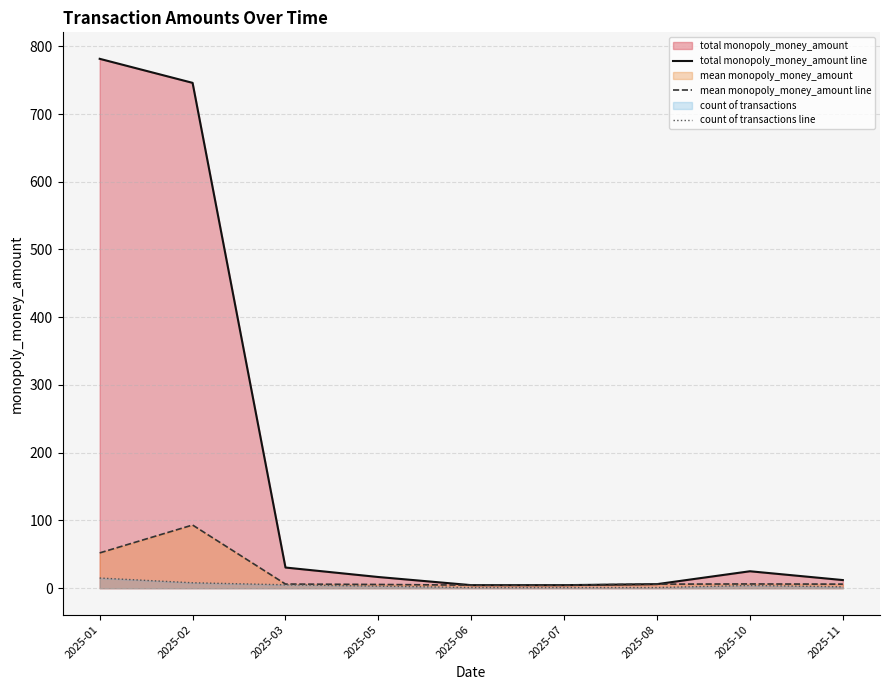

True or false: mean monopoly_money_amount line and count of transactions line intersect in this chart.

False